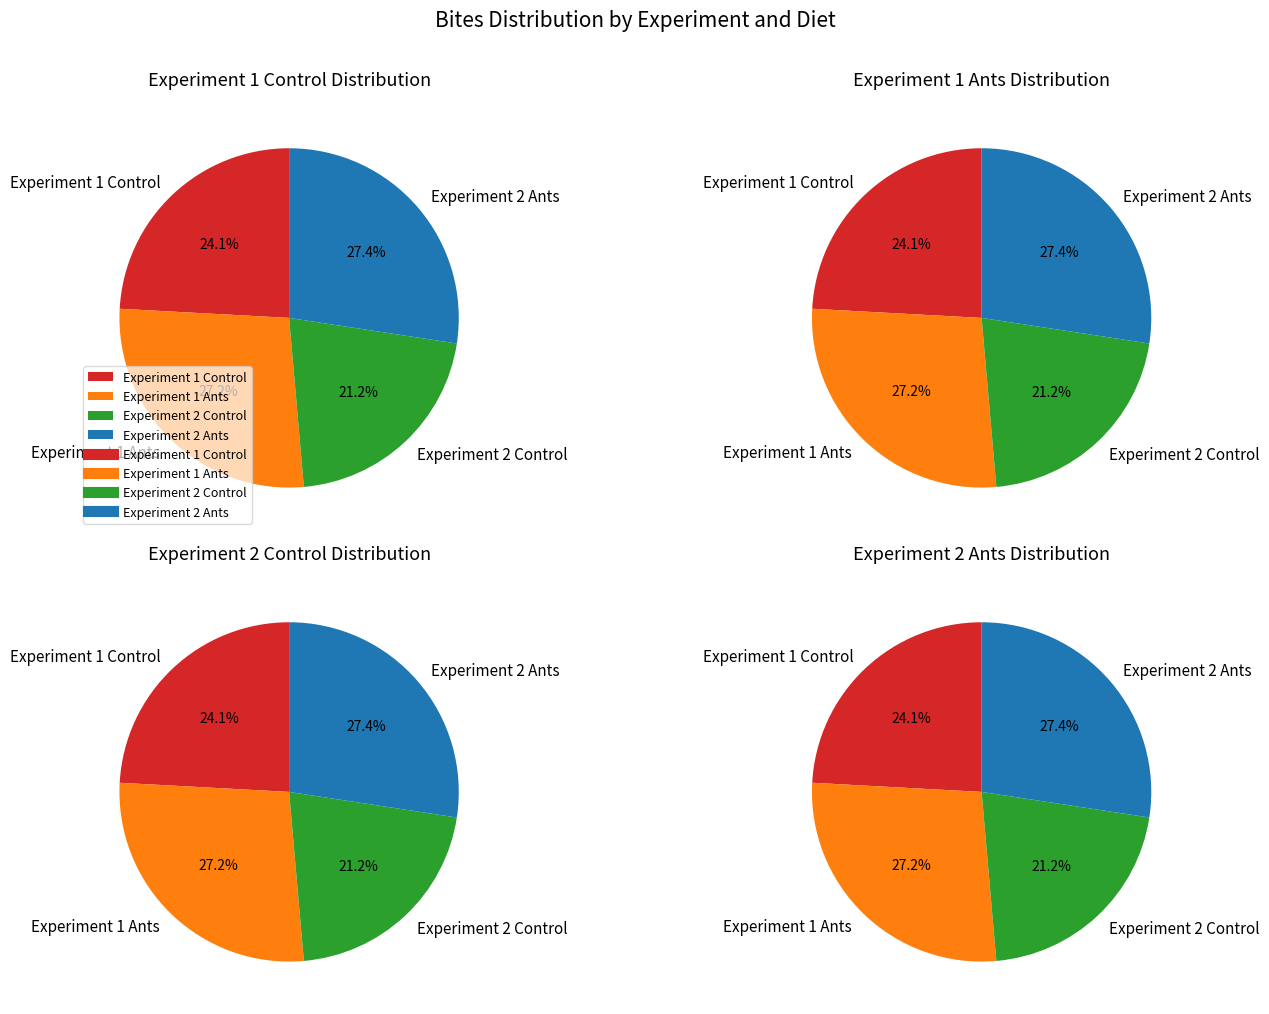

To the nearest percent, what is the average slice percentage?

25%